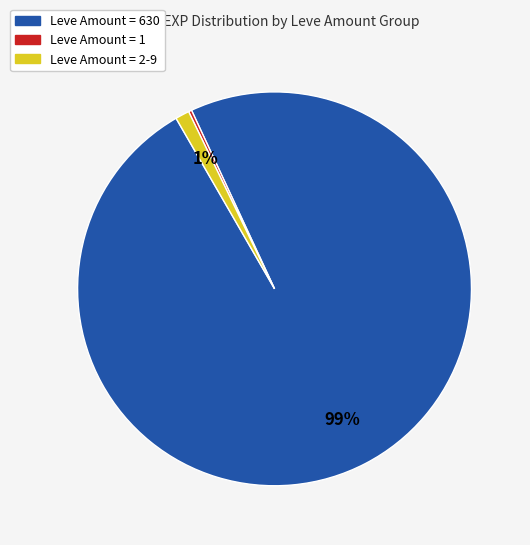

To the nearest percent, what is the average slice percentage?

33%